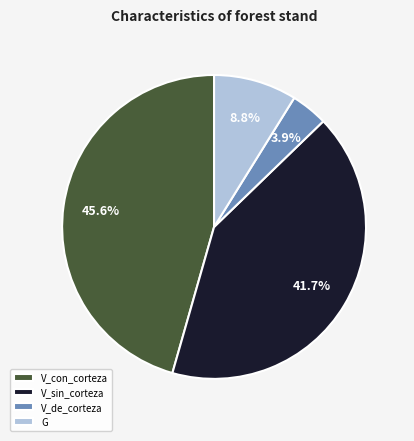

To the nearest percent, what percentage of the pie is V_con_corteza?

46%